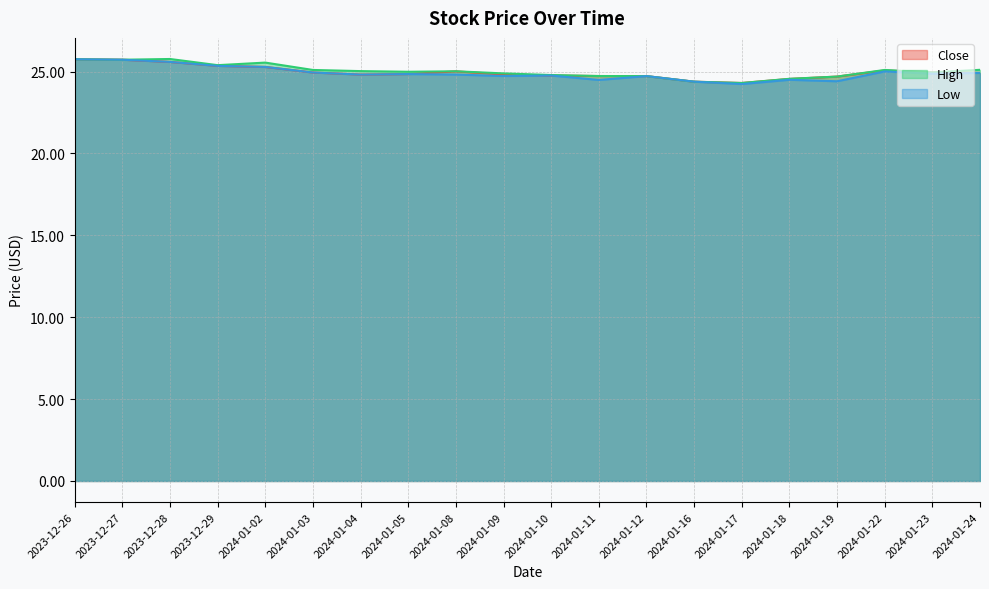

Reading left to right, list all the values displayed in this chart.

Close: 25.8	25.7	25.6	25.3	25.3	24.9	24.8	24.8	25.0	24.8	24.8	24.7	24.7	24.4	24.3	24.6	24.7	25.1	25.0	24.9
High: 25.8	25.7	25.8	25.4	25.6	25.1	25.0	25.0	25.0	24.9	24.8	24.7	24.7	24.4	24.3	24.6	24.7	25.1	25.0	25.1
Low: 25.8	25.7	25.6	25.3	25.3	24.9	24.8	24.8	24.8	24.7	24.8	24.5	24.7	24.4	24.2	24.5	24.4	25.0	24.9	24.9